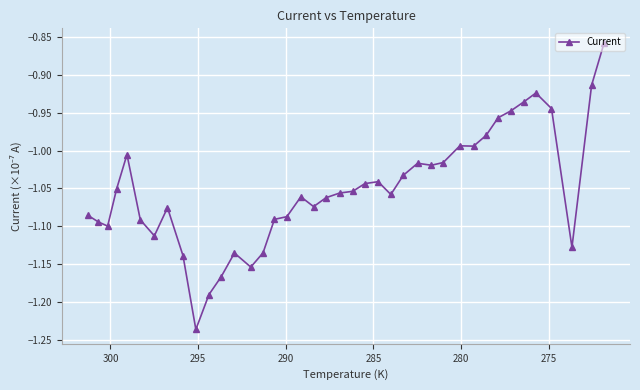

What is the minimum value shown in the chart?

-1.2